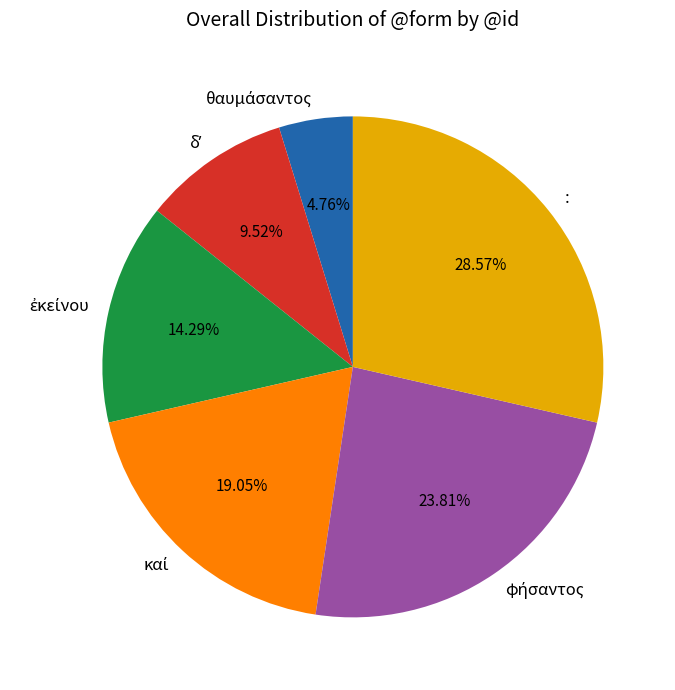

Does any single category account for the majority?

No